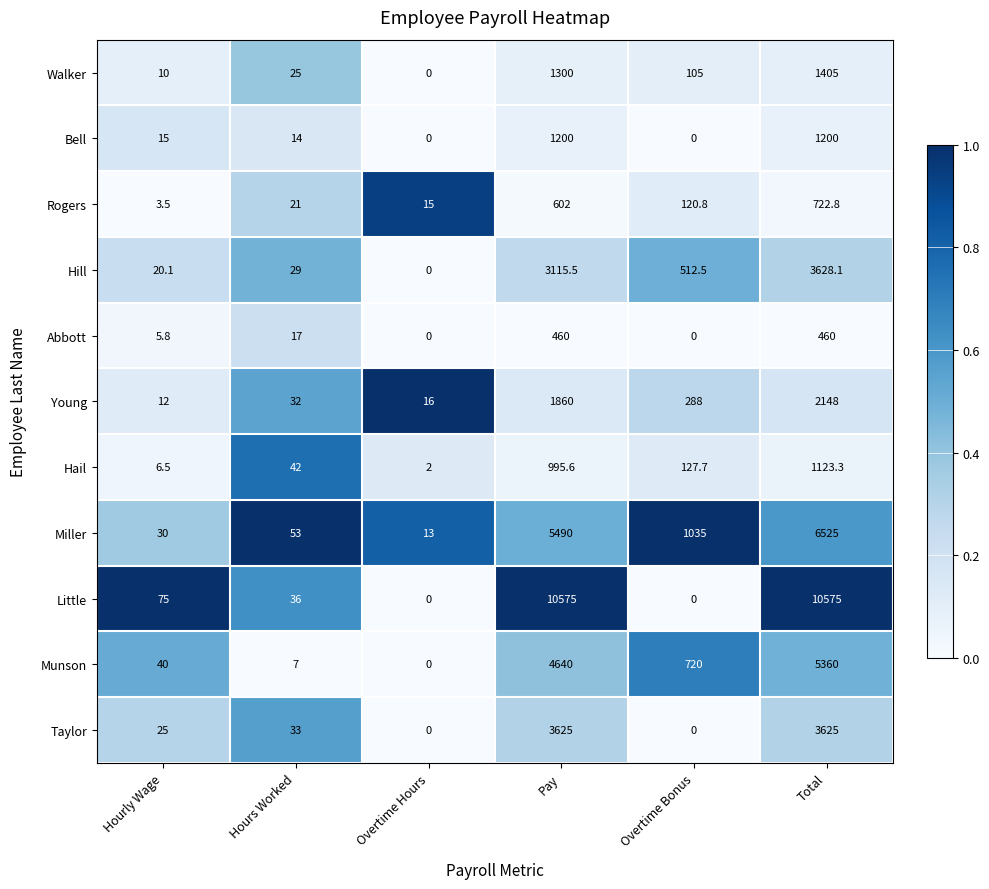

Where does the Walker series first go above 105?

Pay